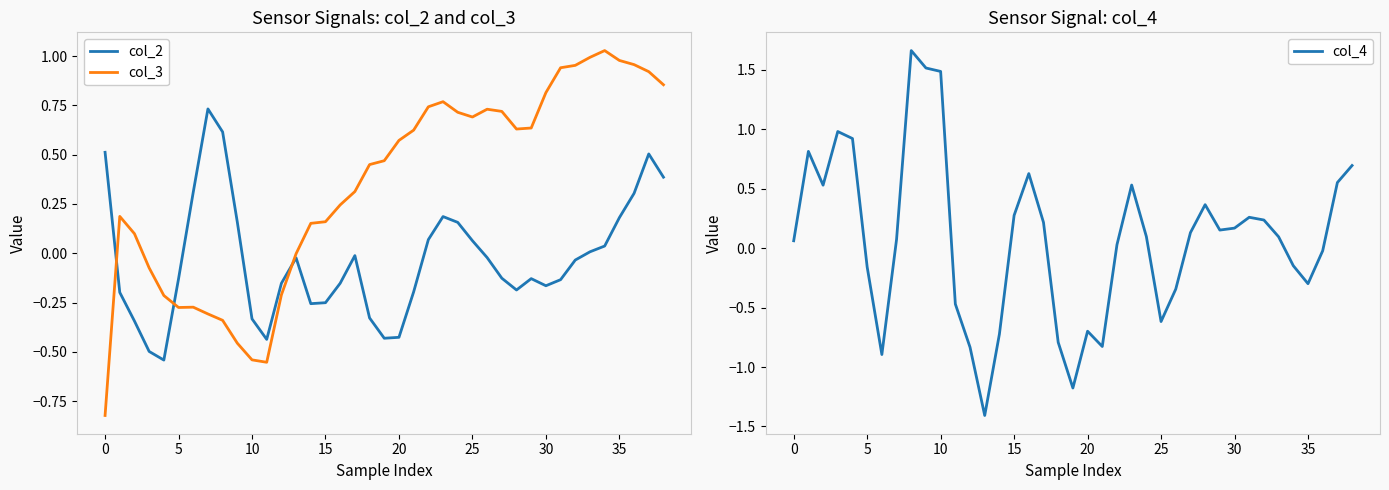

At how many categories does at least one series exceed 0?

35